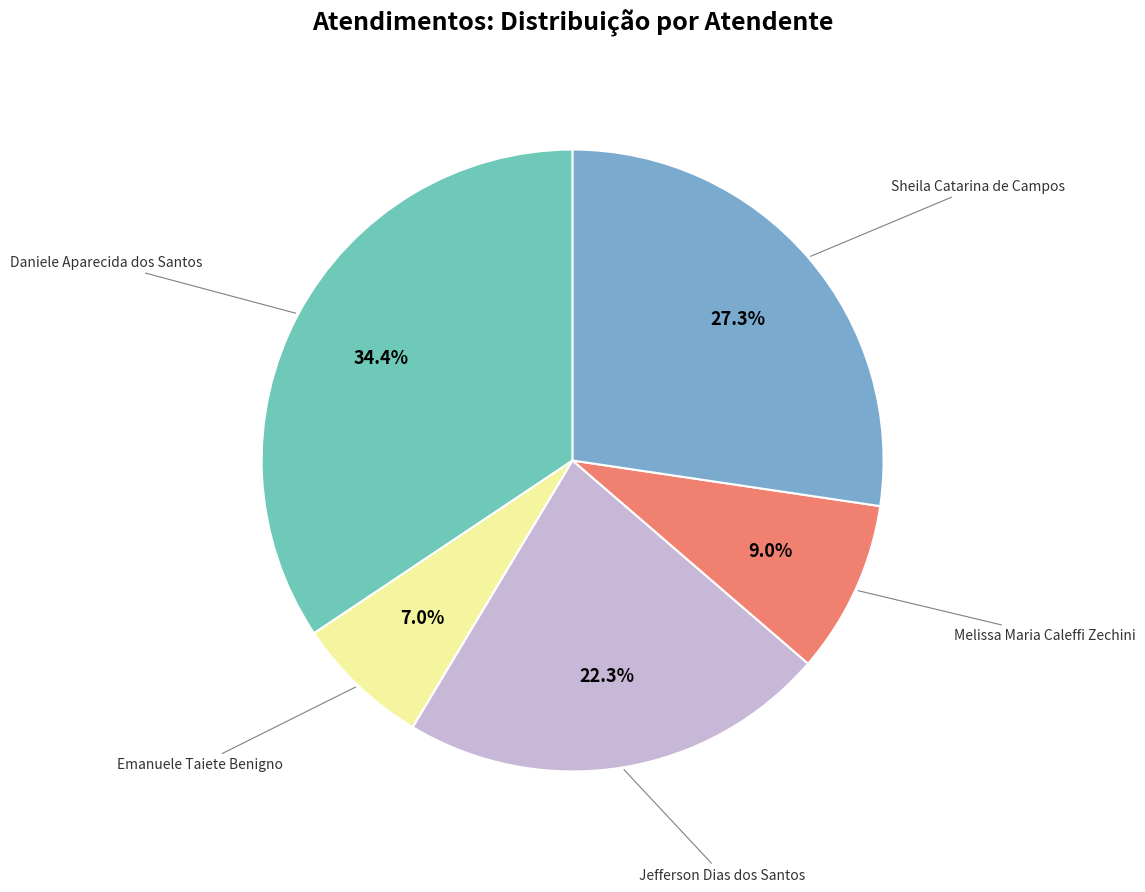

Is there any slice that represents more than half of the pie?

No